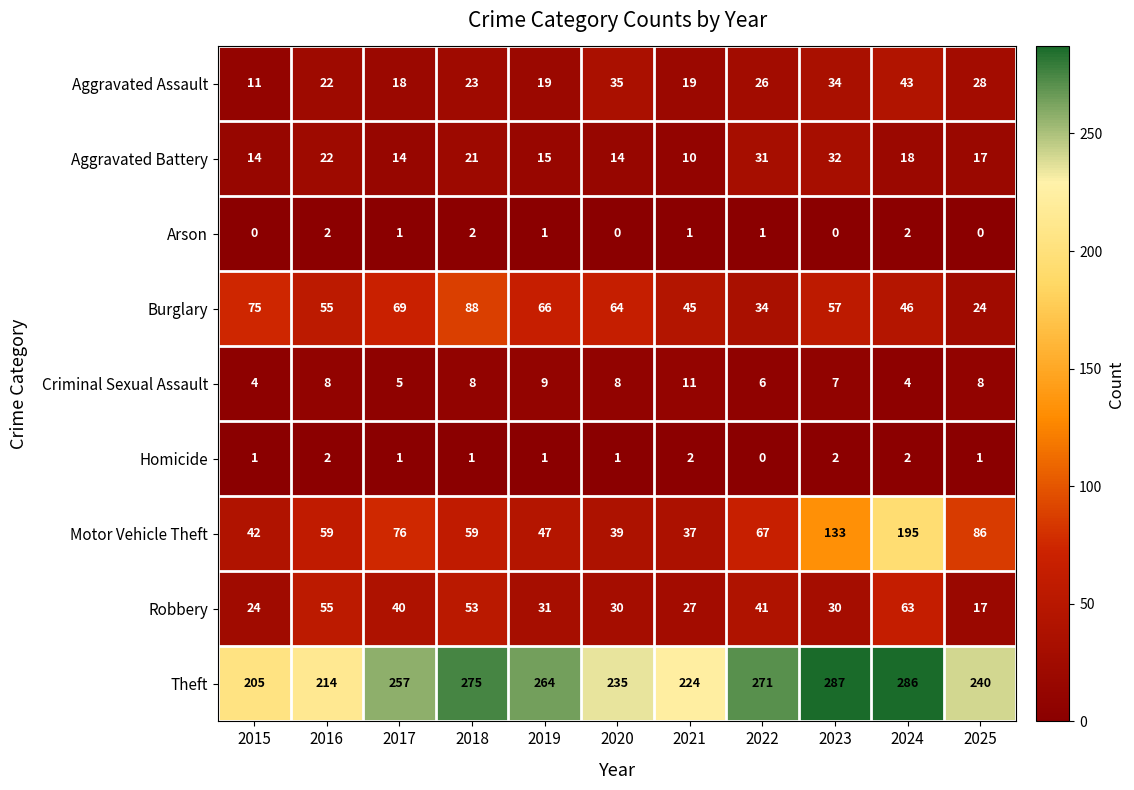

The Criminal Sexual Assault series shows 14 at 2025. True or false?

False